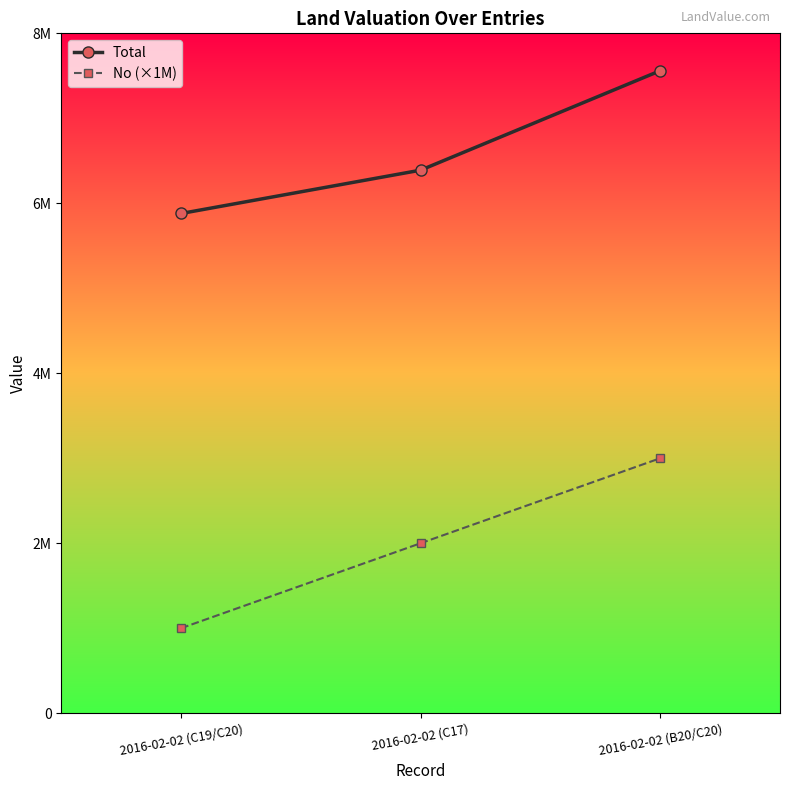

What are all the series names shown in the legend?

Total, No (×1M)